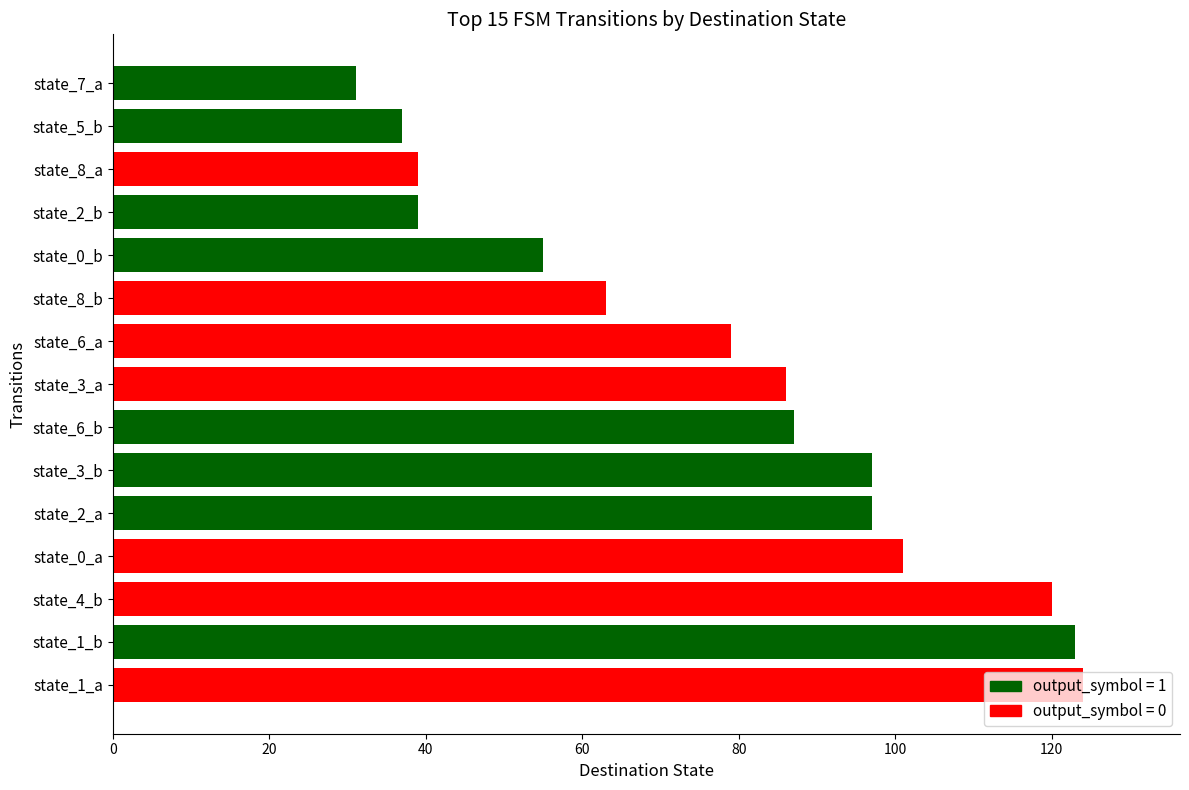

The chart shows a value of 79 at state_6_a. True or false?

True